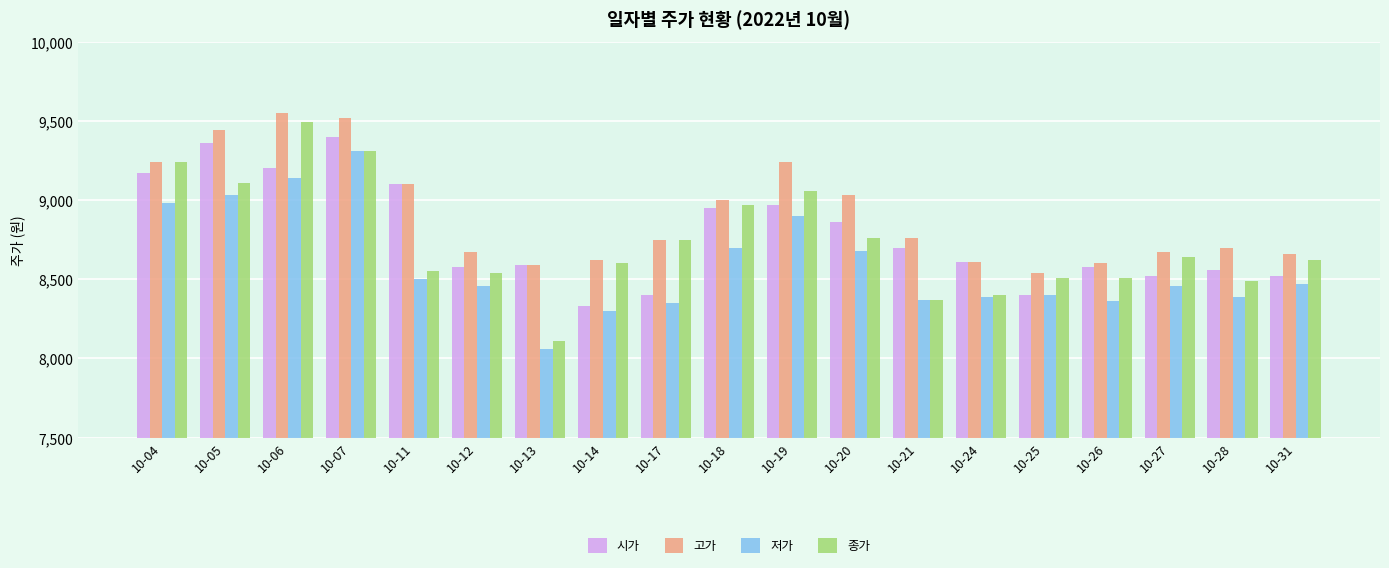

Reading right to left, extract all data points from this chart.

시가: 10-31=8520	10-28=8560	10-27=8520	10-26=8580	10-25=8400	10-24=8610	10-21=8700	10-20=8860	10-19=8970	10-18=8950	10-17=8400	10-14=8330	10-13=8590	10-12=8580	10-11=9100	10-07=9400	10-06=9200	10-05=9360	10-04=9170
고가: 10-31=8660	10-28=8700	10-27=8670	10-26=8600	10-25=8540	10-24=8610	10-21=8760	10-20=9030	10-19=9240	10-18=9000	10-17=8750	10-14=8620	10-13=8590	10-12=8670	10-11=9100	10-07=9520	10-06=9550	10-05=9440	10-04=9240
저가: 10-31=8470	10-28=8390	10-27=8460	10-26=8360	10-25=8400	10-24=8390	10-21=8370	10-20=8680	10-19=8900	10-18=8700	10-17=8350	10-14=8300	10-13=8060	10-12=8460	10-11=8500	10-07=9310	10-06=9140	10-05=9030	10-04=8980
종가: 10-31=8620	10-28=8490	10-27=8640	10-26=8510	10-25=8510	10-24=8400	10-21=8370	10-20=8760	10-19=9060	10-18=8970	10-17=8750	10-14=8600	10-13=8110	10-12=8540	10-11=8550	10-07=9310	10-06=9490	10-05=9110	10-04=9240